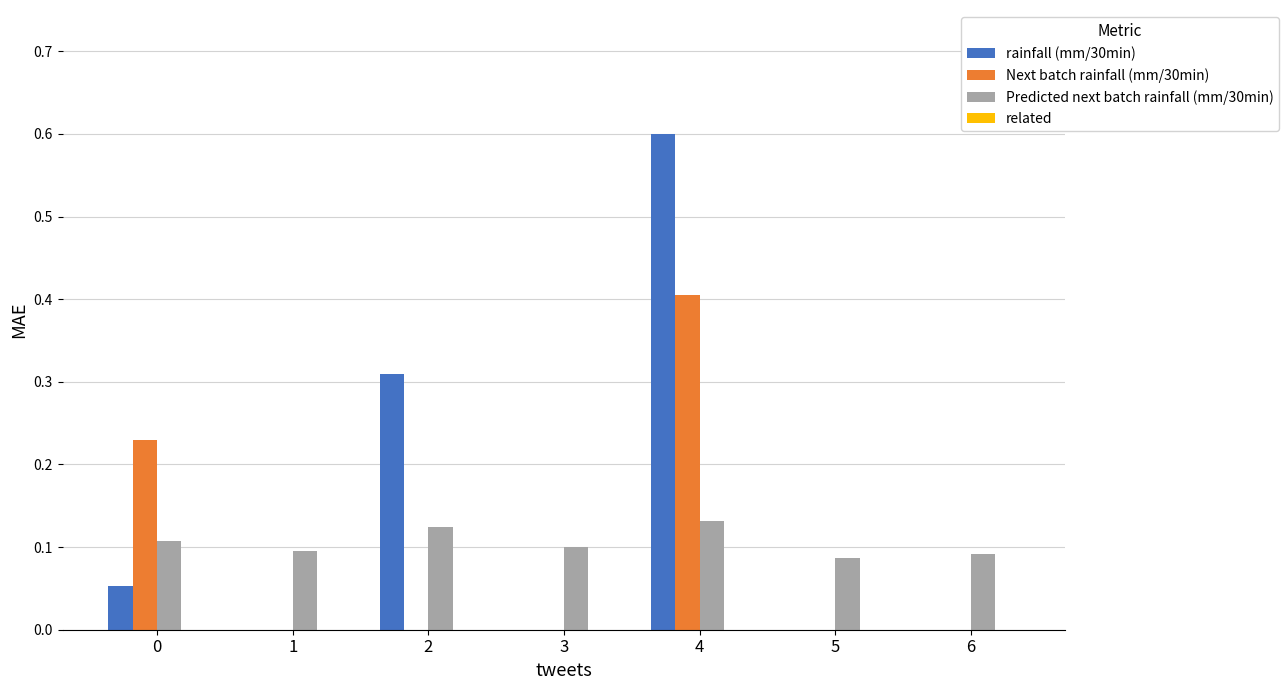

True or false: Predicted next batch rainfall (mm/30min) has a value of 0.0 at 3.

False